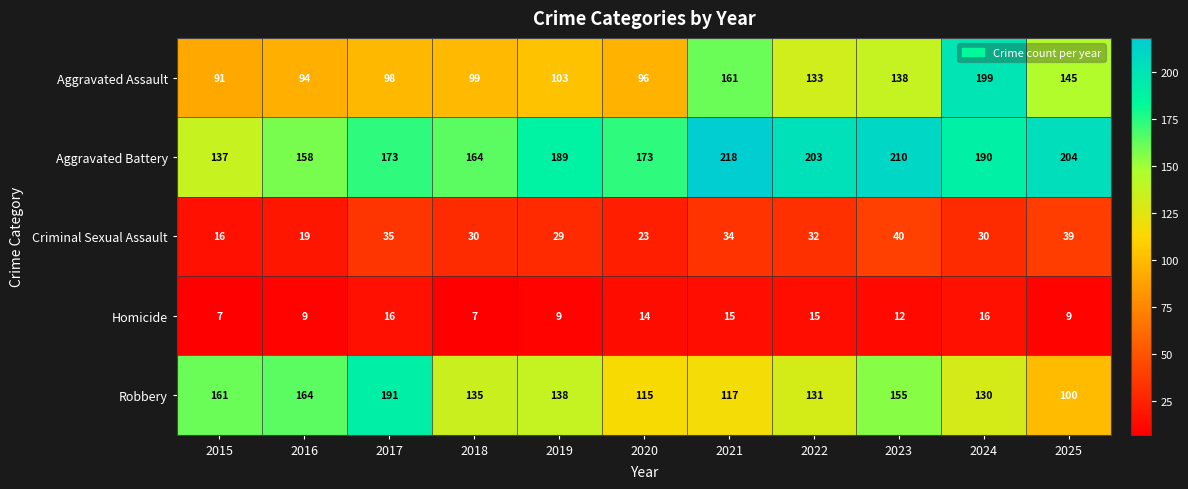

What is the total value across all series at 2023?

555